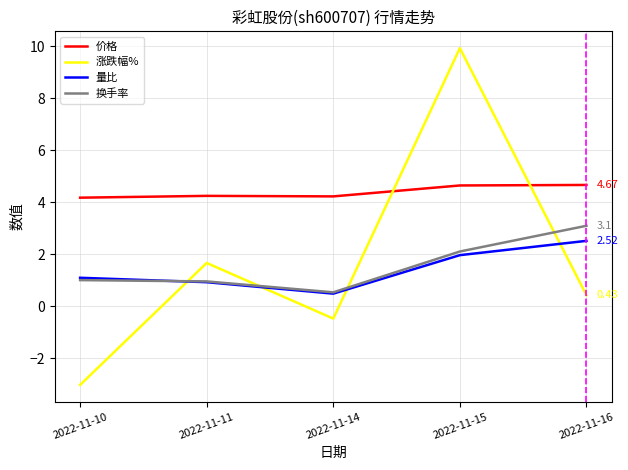

At how many categories does at least one series exceed 7?

1